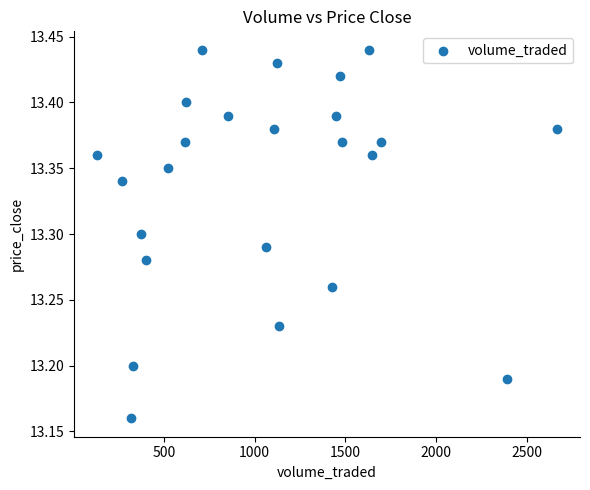

What is the range of Y values (max minus min)?

0.3